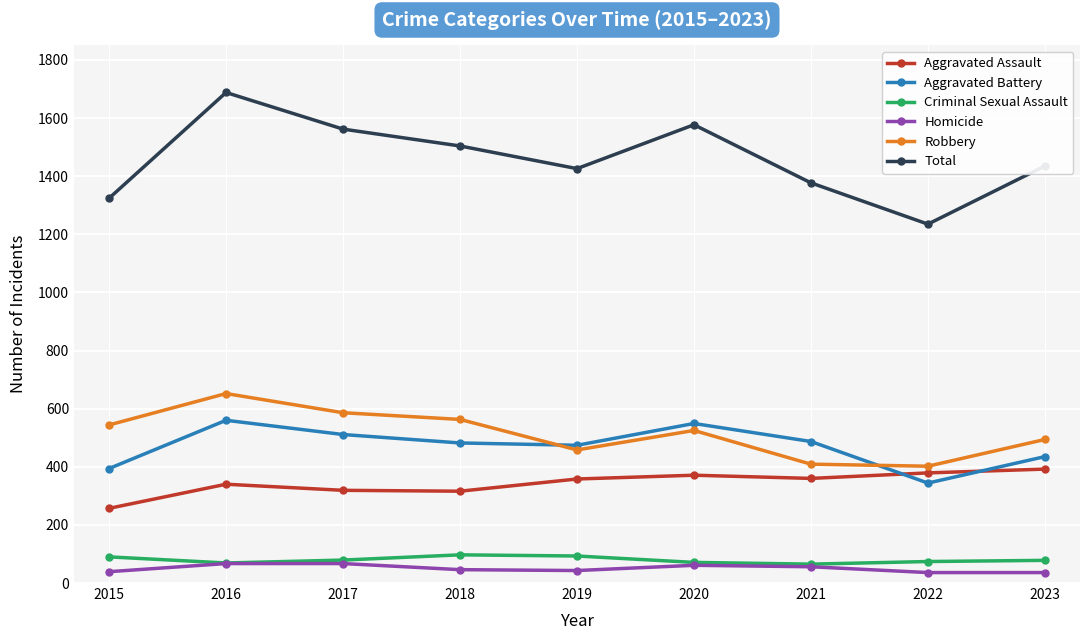

What is the highest value of the Aggravated Assault series?

392